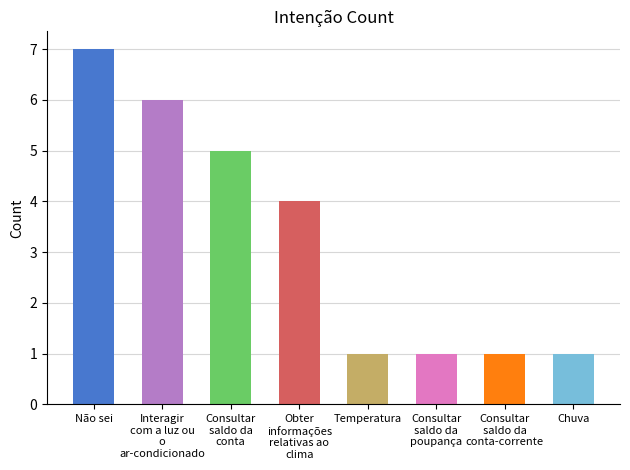

Reading left to right, transcribe all the data shown in this chart.

7	6	5	4	1	1	1	1